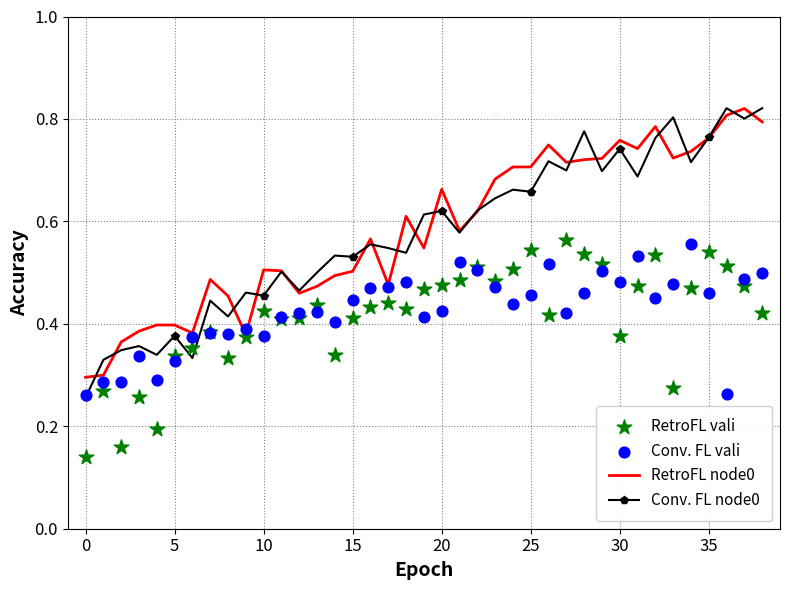

Which series reaches the minimum Y coordinate?

RetroFL vali